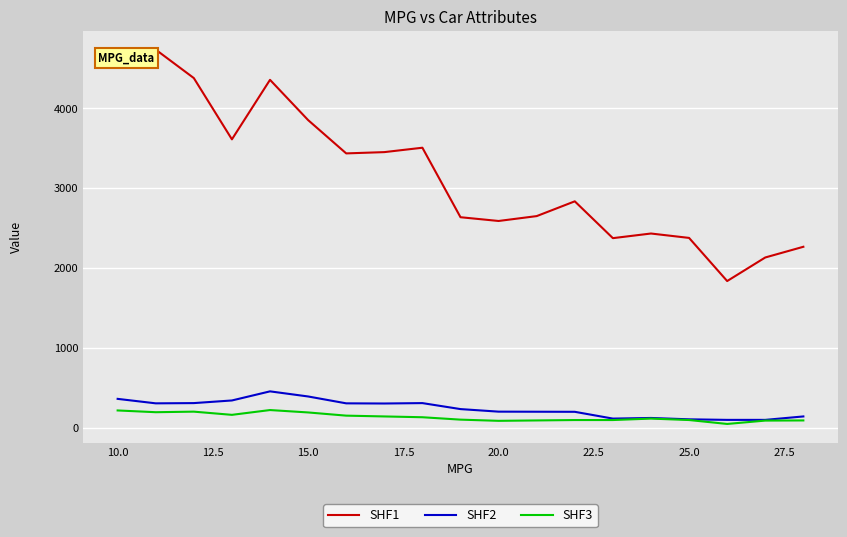

Which series has the largest total across all categories?

SHF1